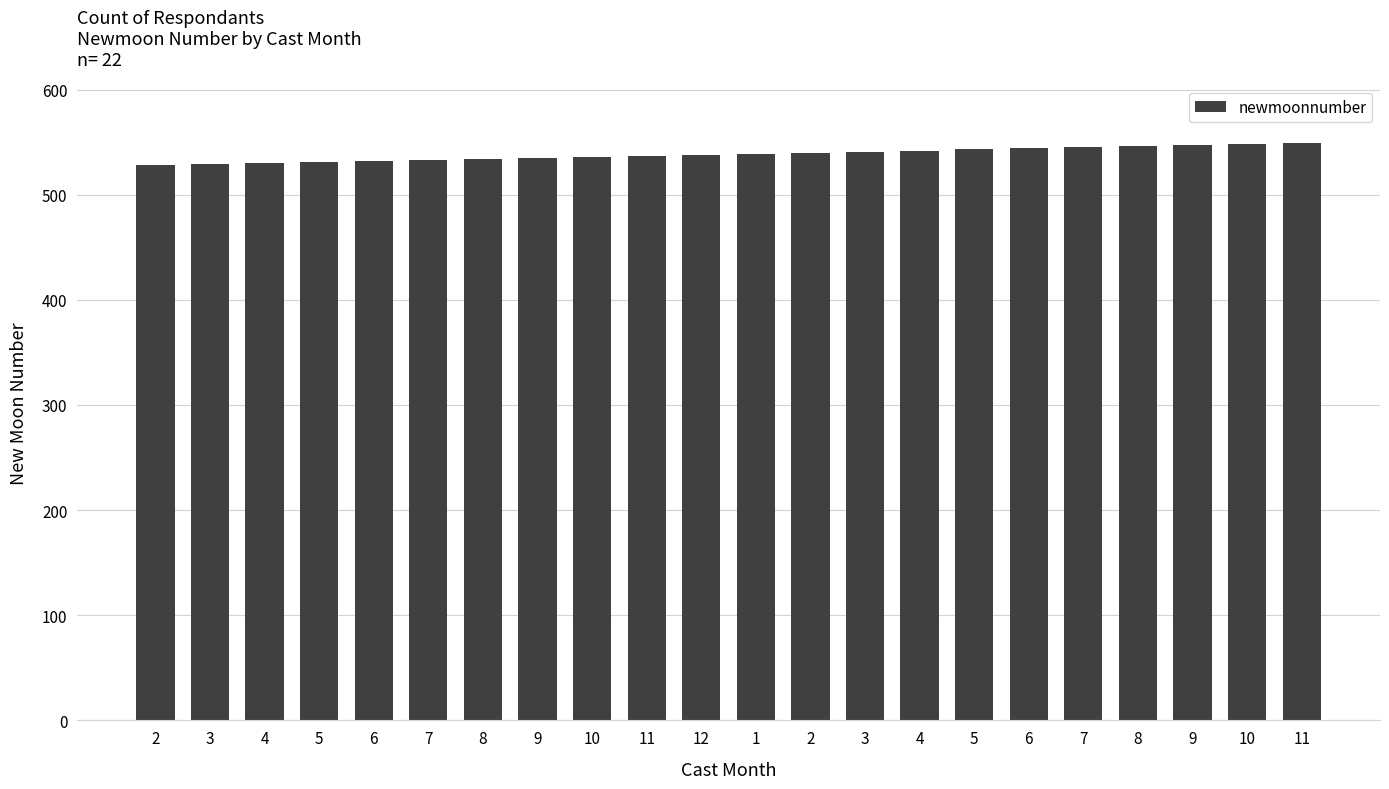

Between 3 and 3, which is larger?

3